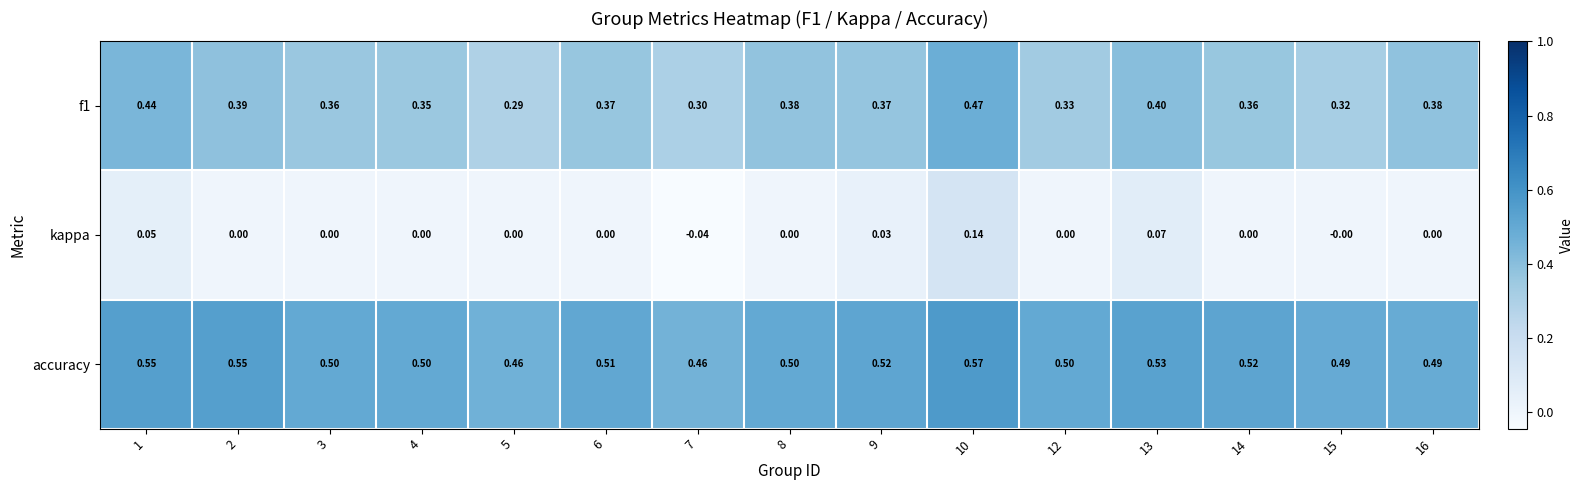

Is the value of kappa at 12 greater than the value of f1 at 16?

No